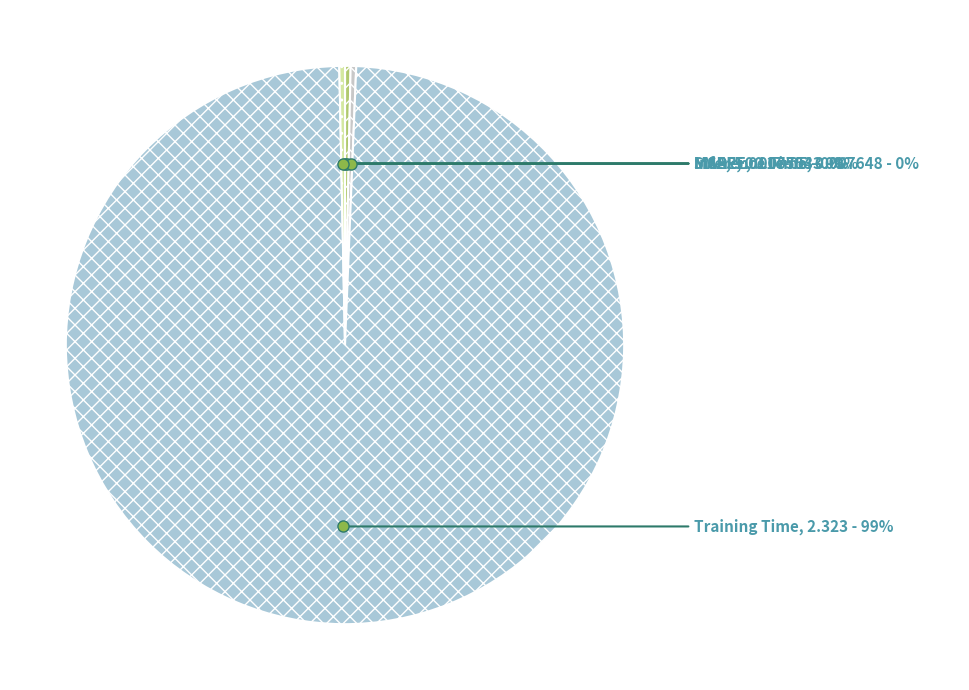

Which slice represents more than half of the pie?

Training Time